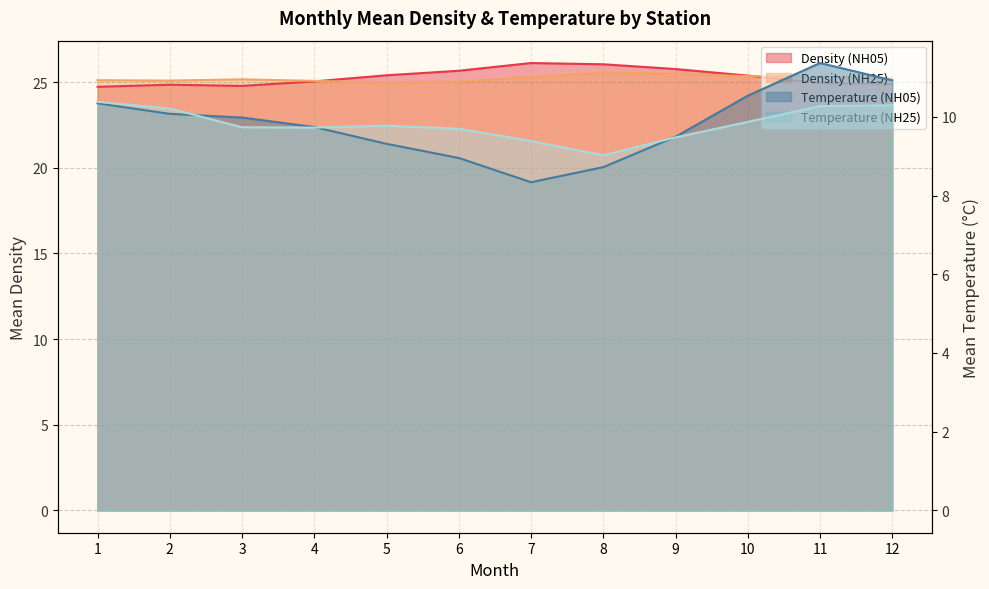

What is the difference between the maximum and minimum values in the Density (NH25) series?

0.6